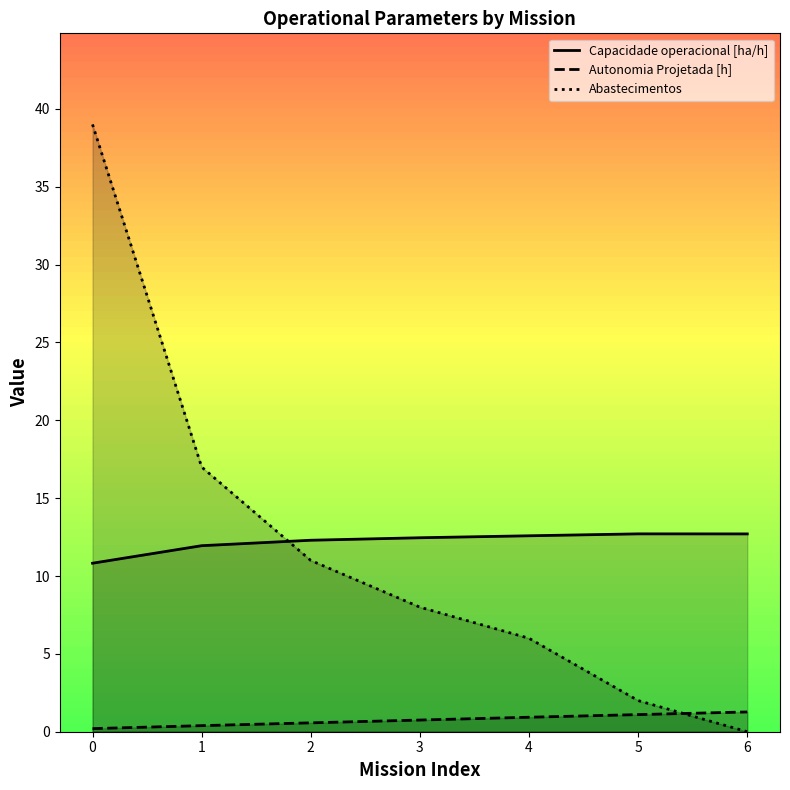

Does the chart have visible grid lines?

No